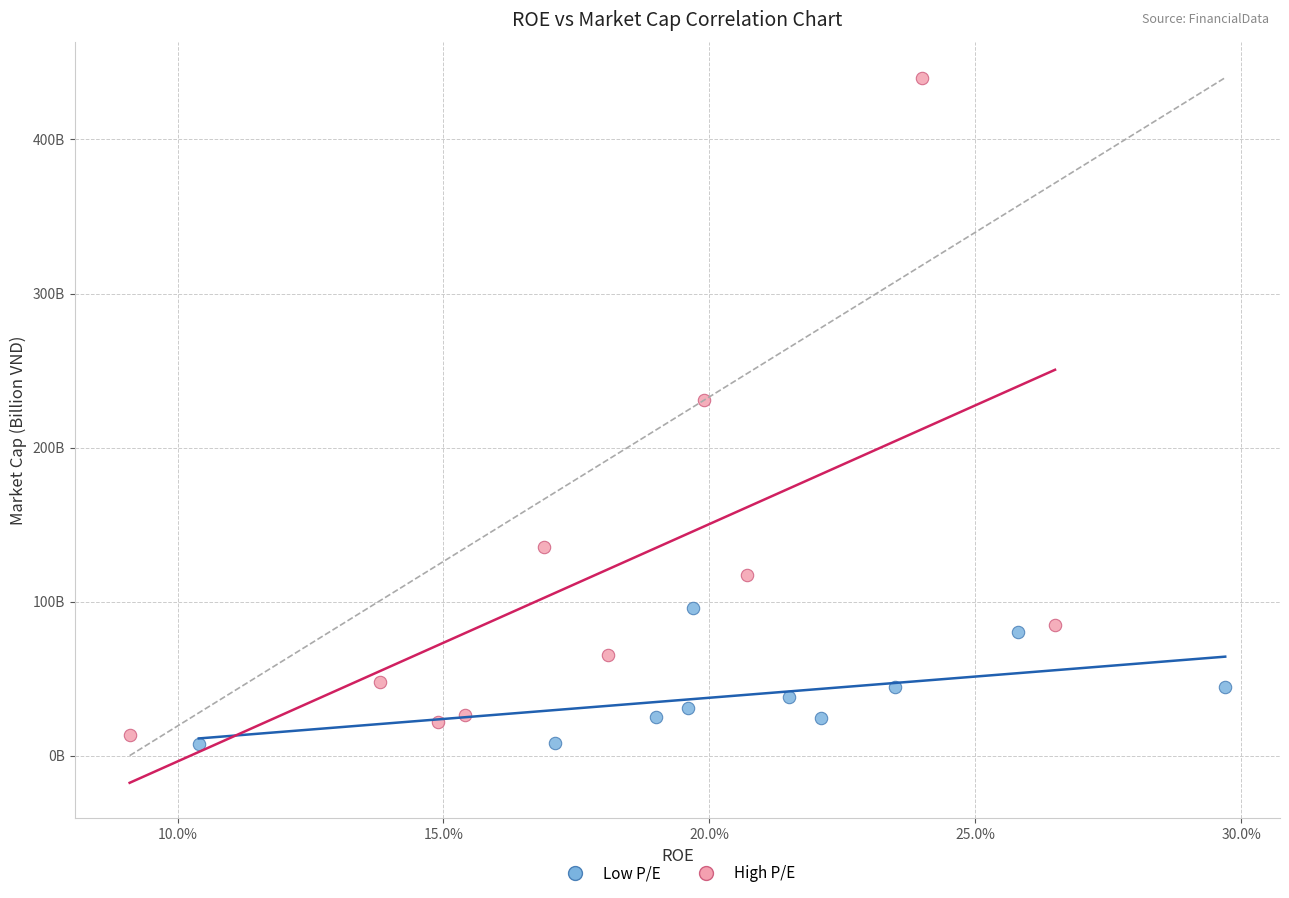

Which series has the largest Y range (max minus min)?

High P/E